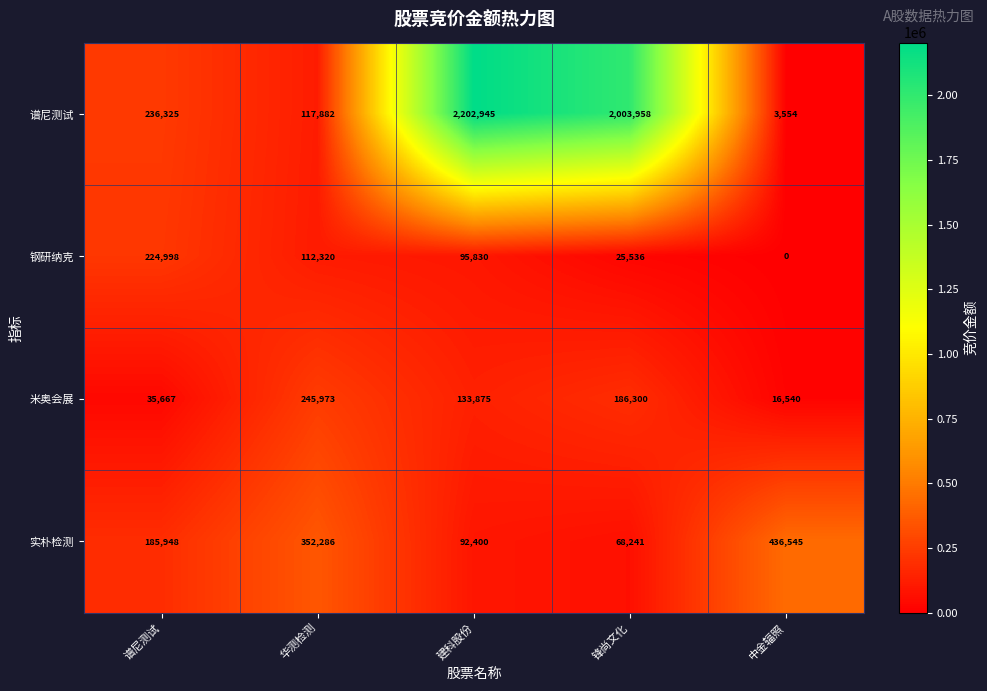

Reading left to right, extract all data points from this chart.

谱尼测试: 谱尼测试=236325	华测检测=117882	建科股份=2202945	锋尚文化=2003958	中金辐照=3554
钢研纳克: 谱尼测试=224998	华测检测=112320	建科股份=95830	锋尚文化=25536	中金辐照=0
米奥会展: 谱尼测试=35667	华测检测=245973	建科股份=133875	锋尚文化=186300	中金辐照=16540
实朴检测: 谱尼测试=185948	华测检测=352286	建科股份=92400	锋尚文化=68241	中金辐照=436545